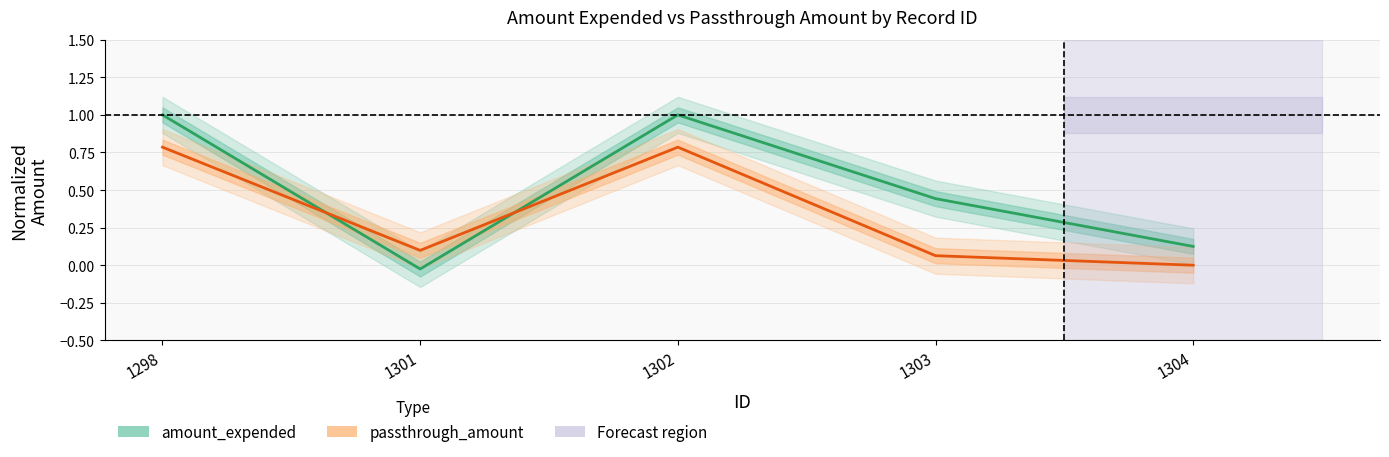

Read the passthrough_amount value at 1302.

0.8